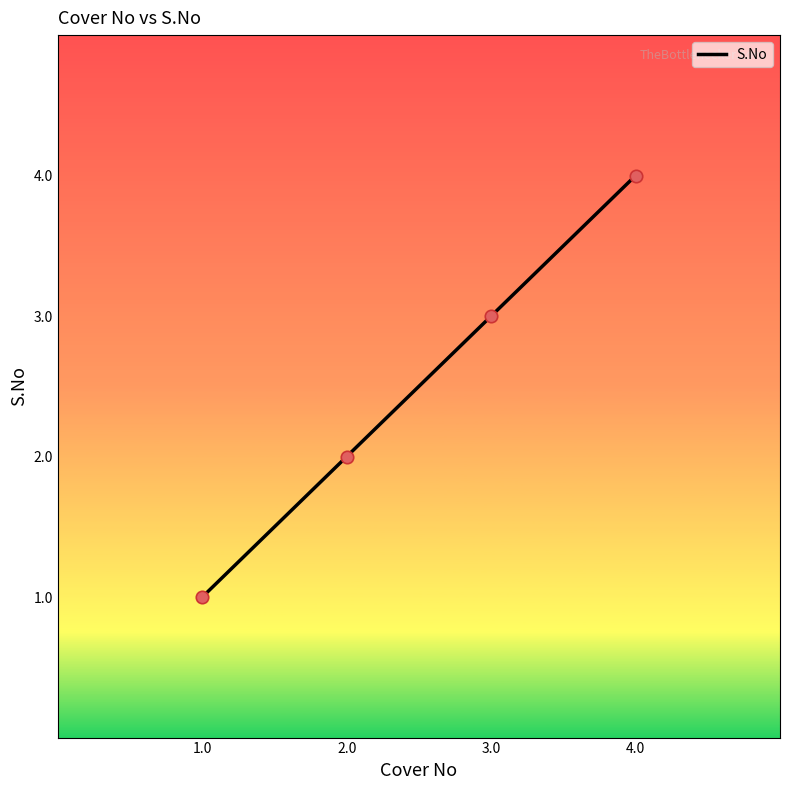

Which has a higher value, 2.0 or 3.0?

3.0